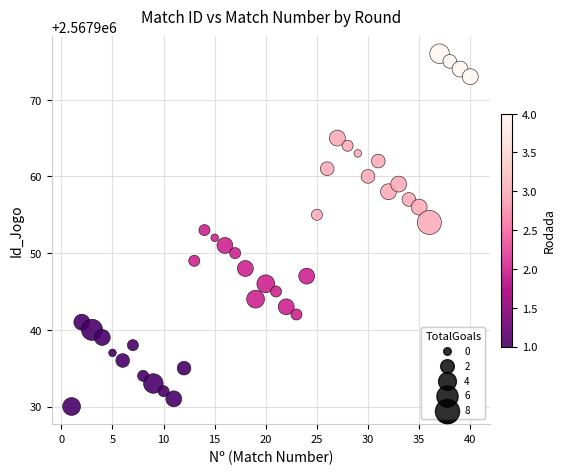

What is the range of Y values (max minus min)?

46